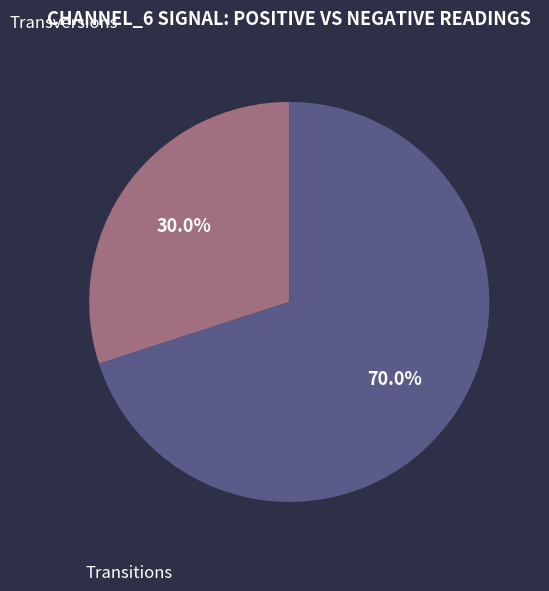

Does any single category account for the majority?

Yes